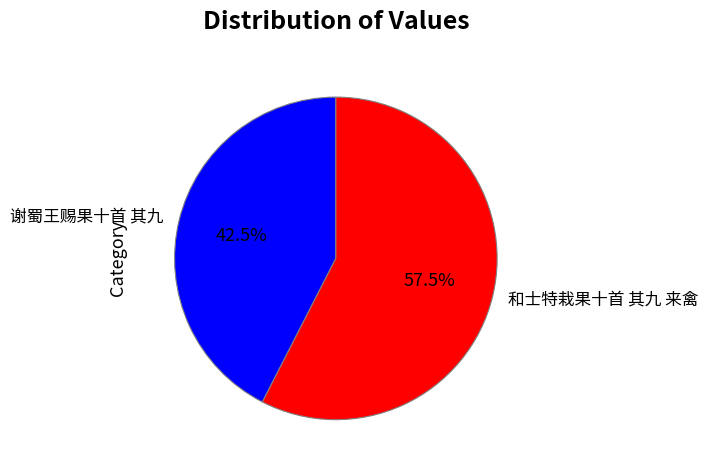

Rank the categories by value from highest to lowest.

和士特栽果十首 其九 来禽, 谢蜀王赐果十首 其九